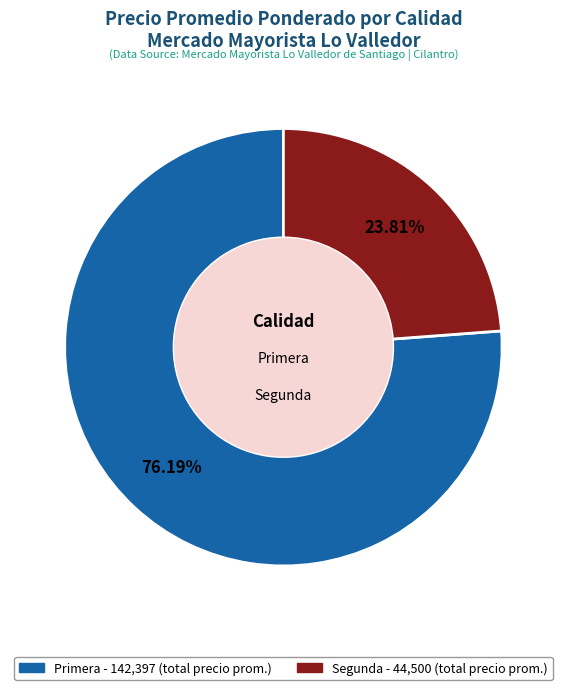

Is there a majority slice in this chart?

Yes